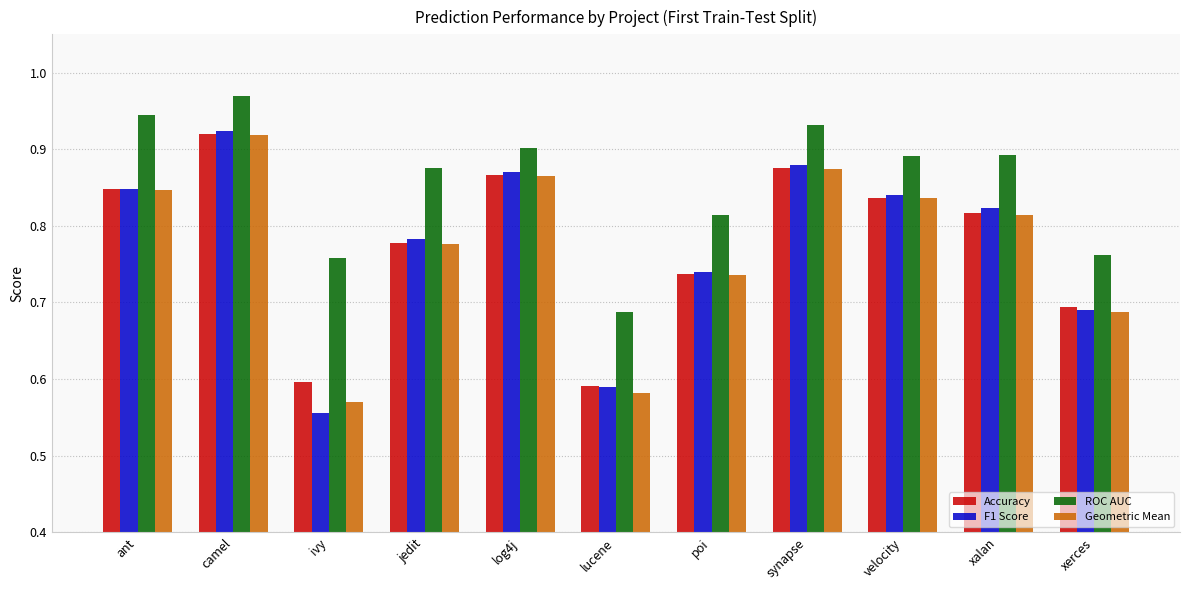

Is it true that Geometric Mean equals 0.6 at lucene?

True